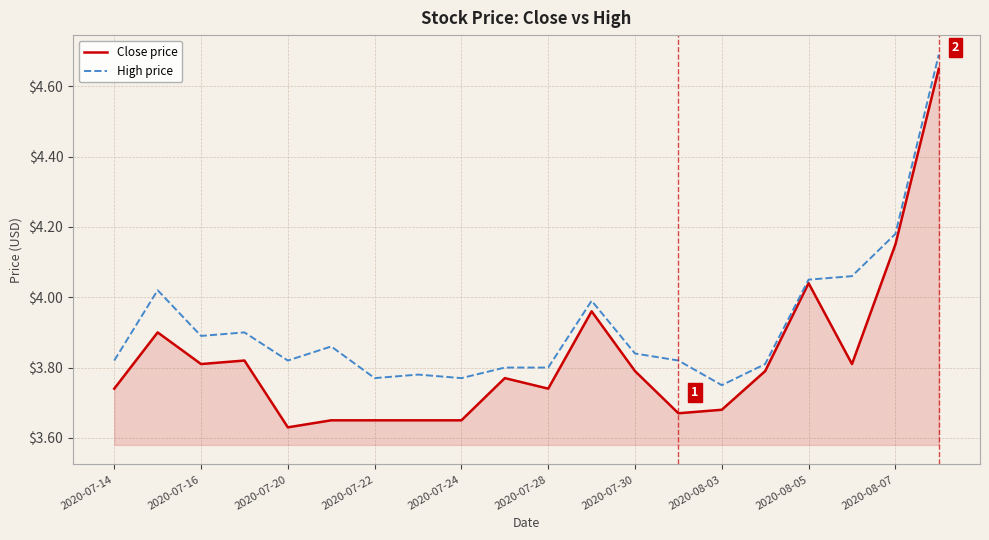

Is the value of High price at 2020-08-03 greater than the value of Close price at 2020-07-22?

Yes